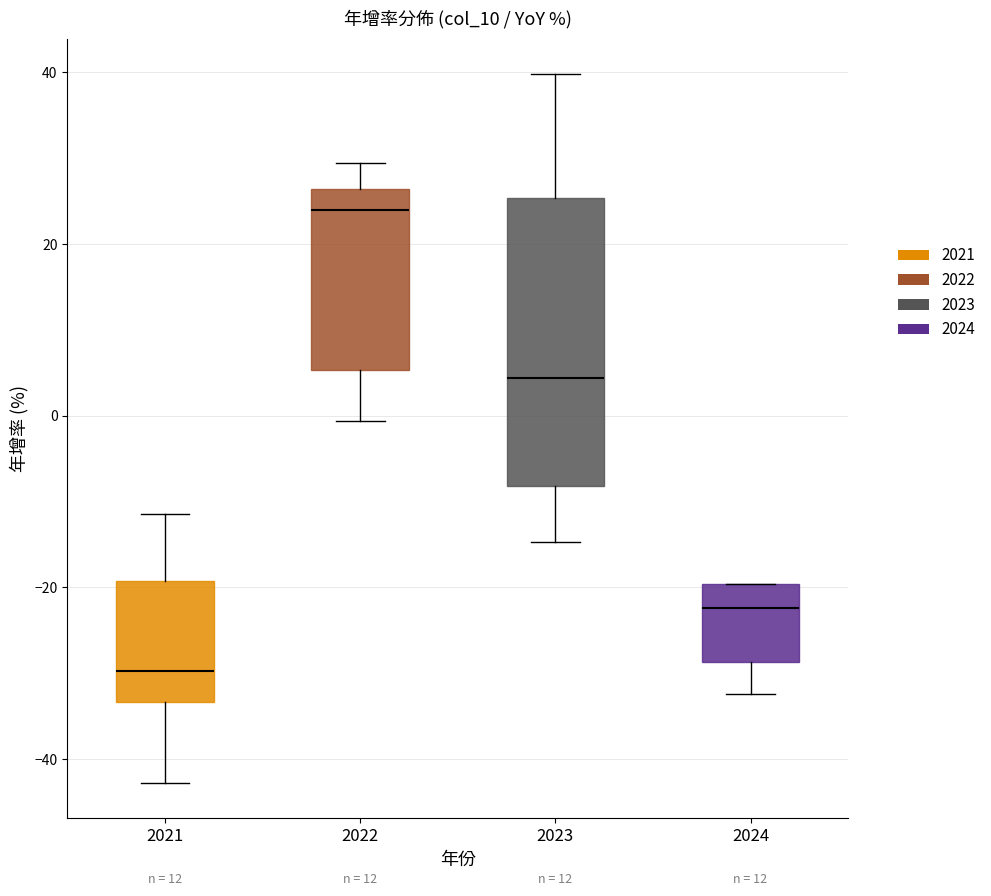

Comparing the boxes themselves (not the whiskers), which one is the tallest?

2023